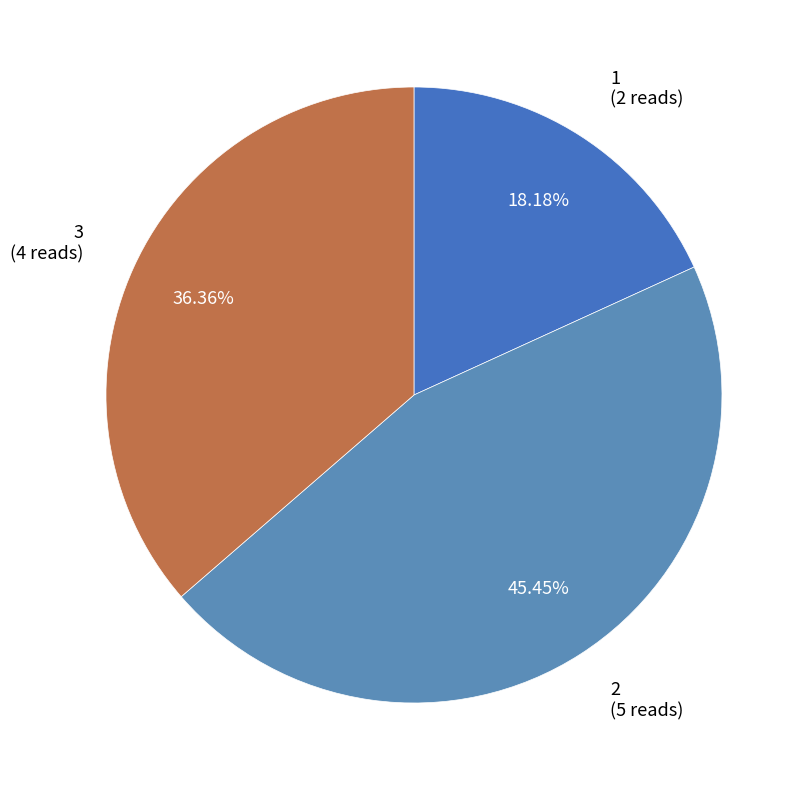

Which has a higher value, 2 (5 reads) or 1 (2 reads)?

2 (5 reads)